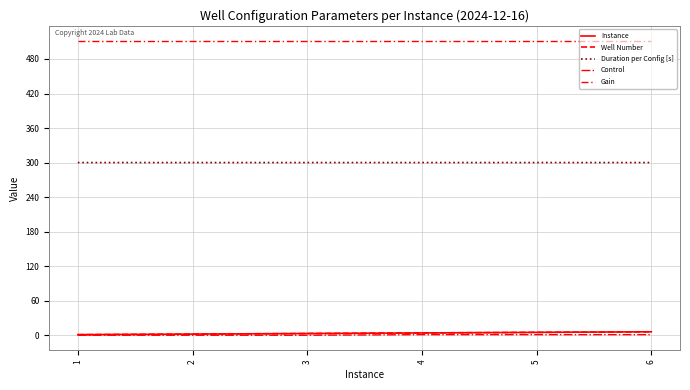

Is this an area chart (filled region under the line)?

No